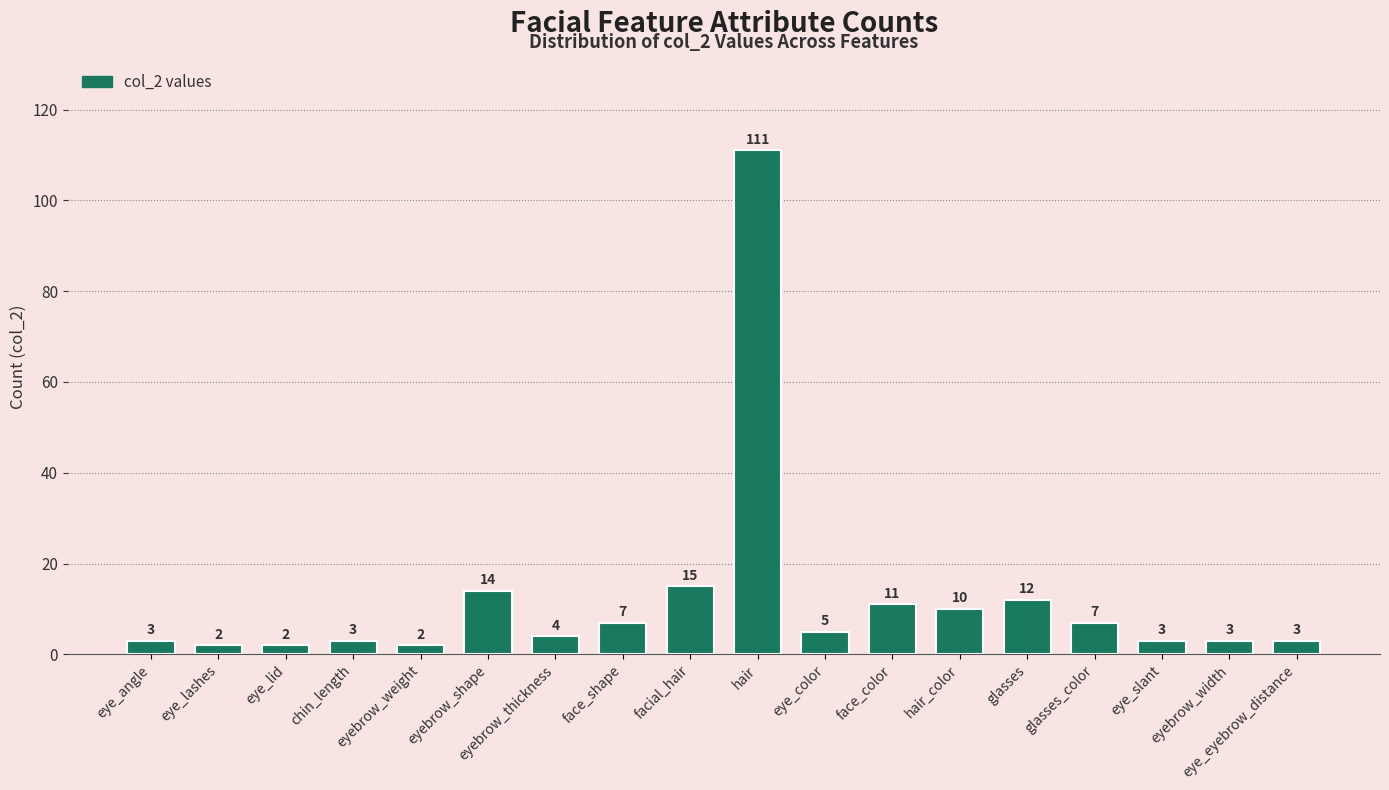

Approximately how many times larger is the value at face_color compared to hair_color?

1.1